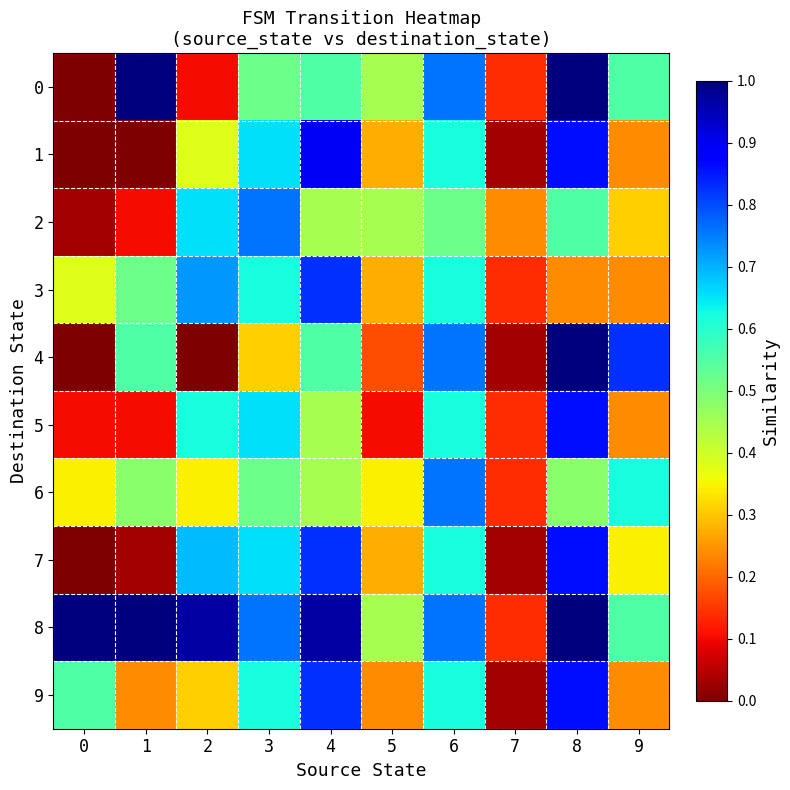

How many distinct data groups are displayed?

10